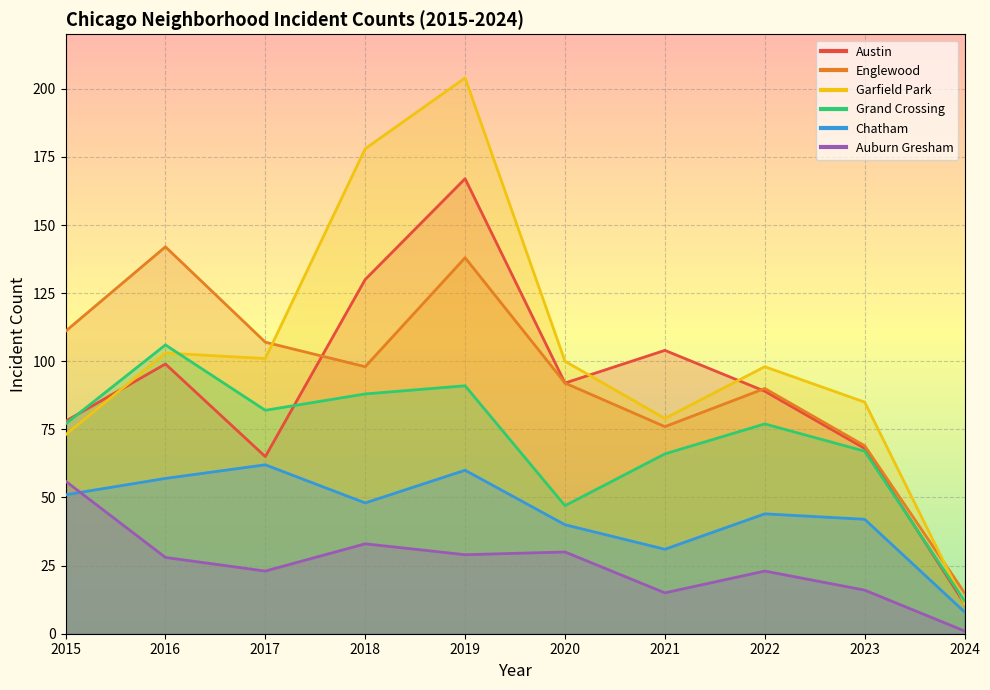

What are all the series names shown in the legend?

Austin, Englewood, Garfield Park, Grand Crossing, Chatham, Auburn Gresham